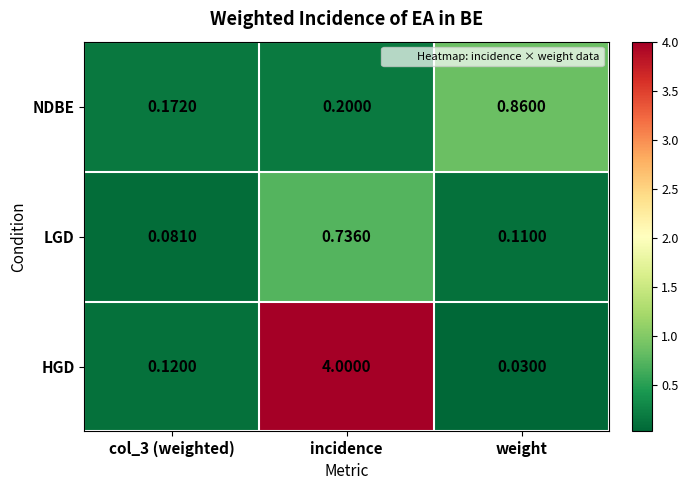

At incidence, list the series in order from smallest to largest.

NDBE, LGD, HGD